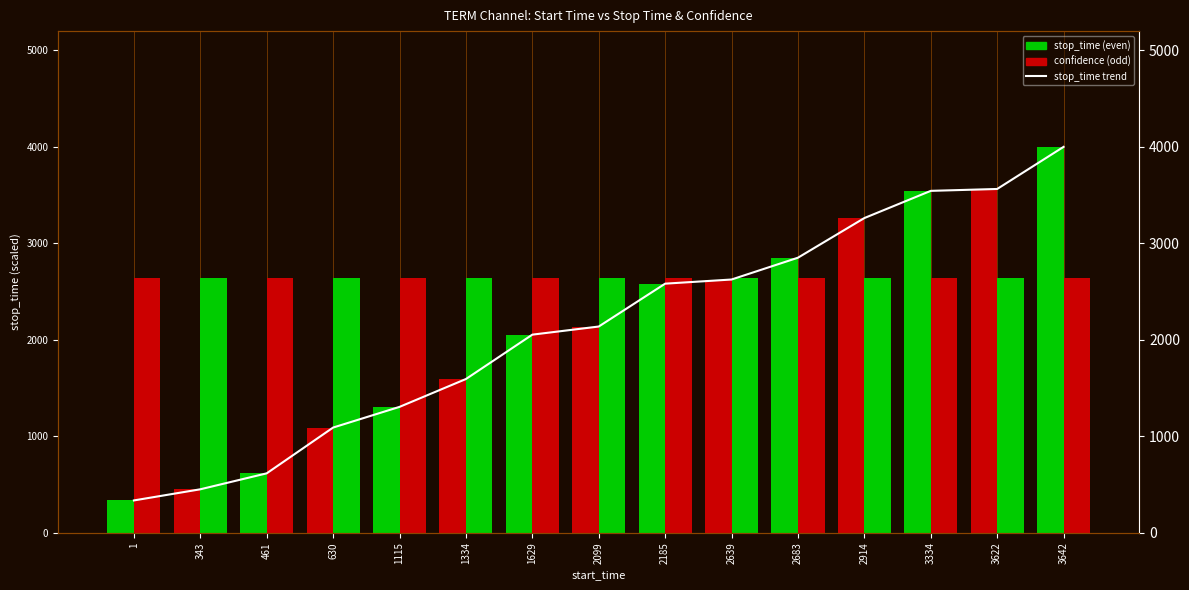

Read the value at 2639.

2624.9